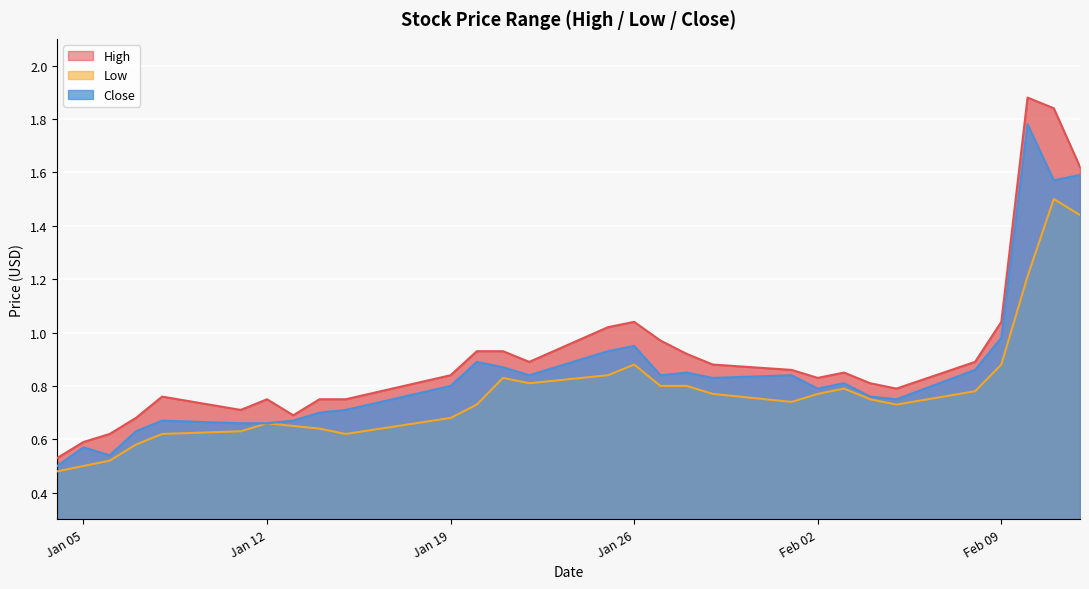

List the series in order of their overall mean, highest first.

High, Close, Low